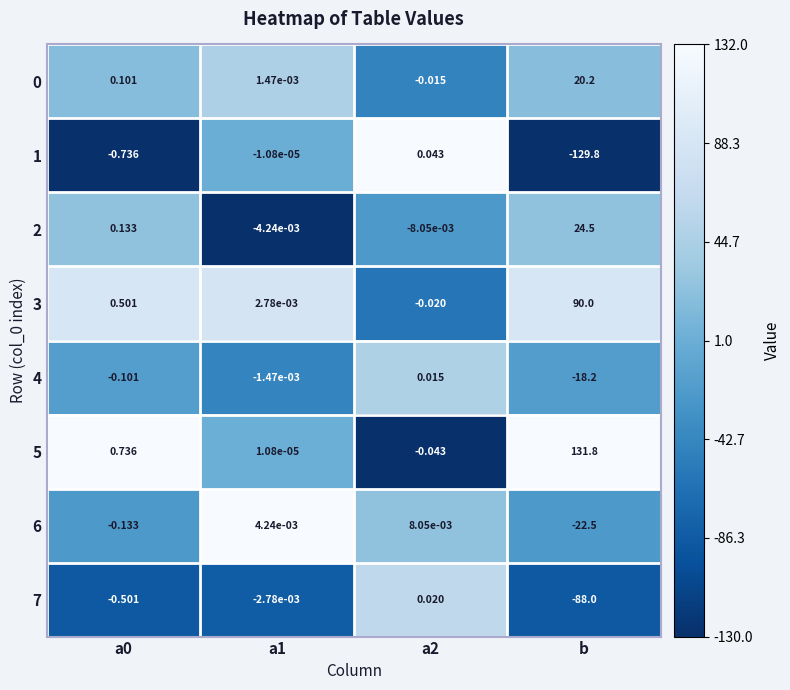

Which category has the lowest value across all series?

b